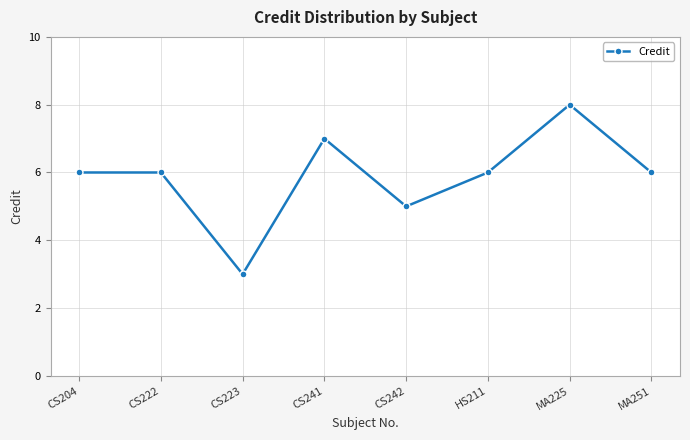

Between CS223 and MA225, which is larger?

MA225